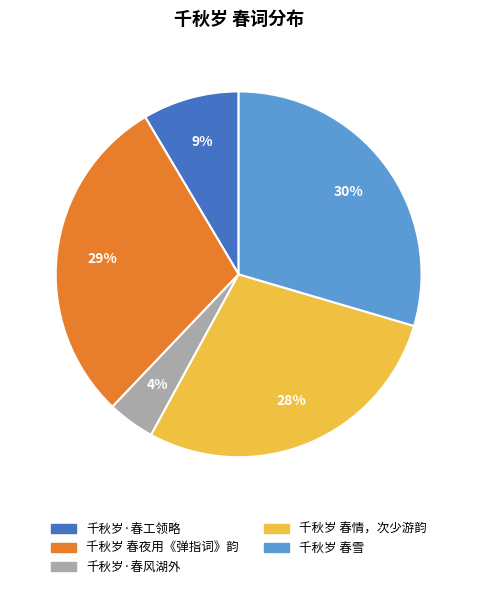

To the nearest percent, what portion does 千秋岁·春风湖外 represent?

4%